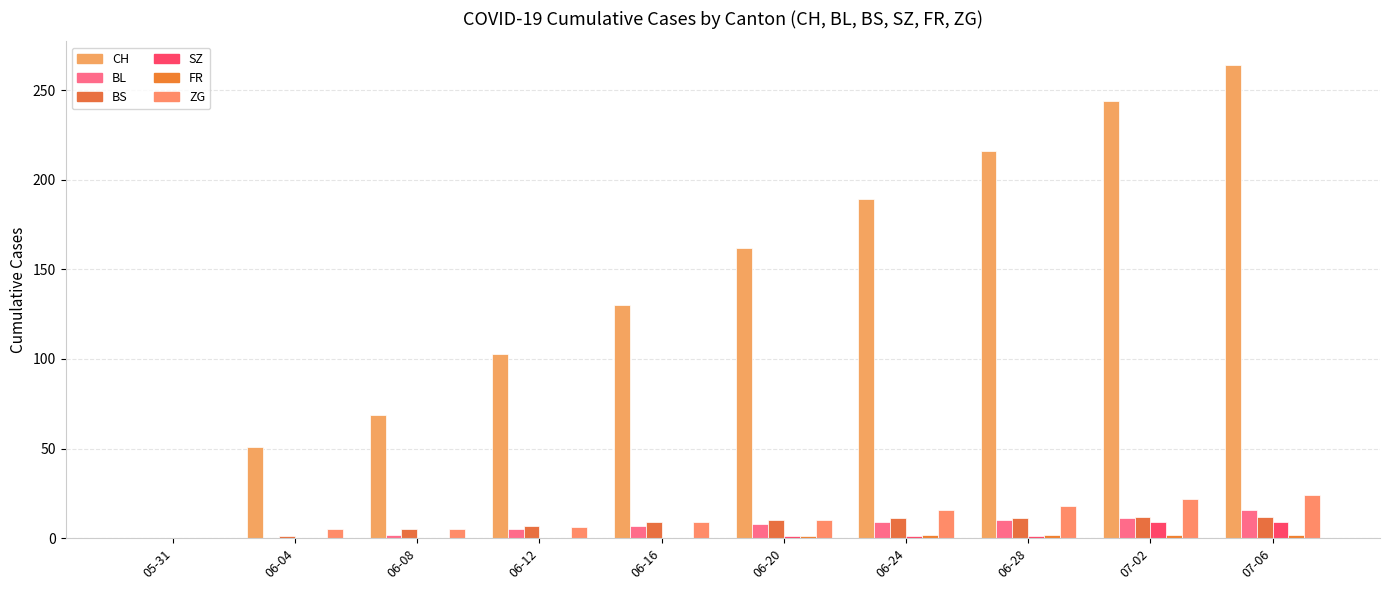

Between 06-24 and 07-02, which series saw the biggest shift?

CH